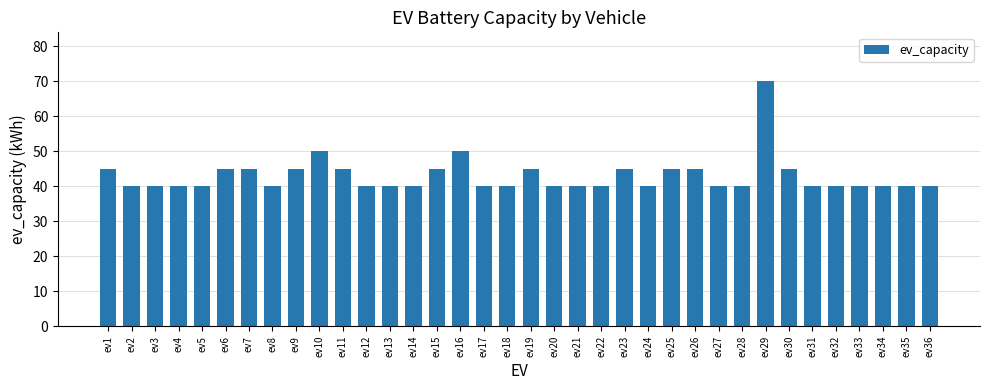

What is the change in value from ev29 to ev35?

-30